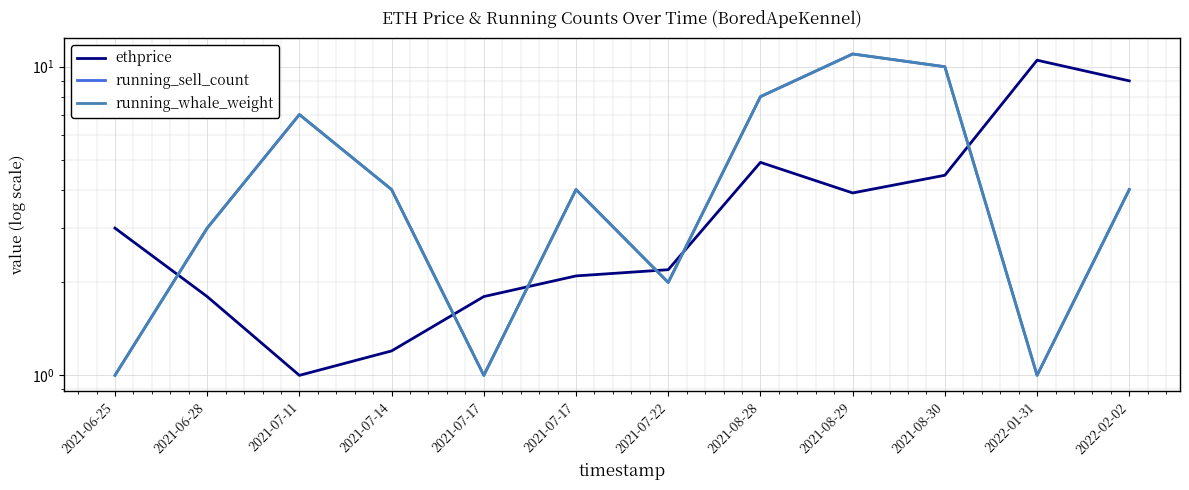

What is the difference between the second highest and minimum values in the running_sell_count series?

9.0